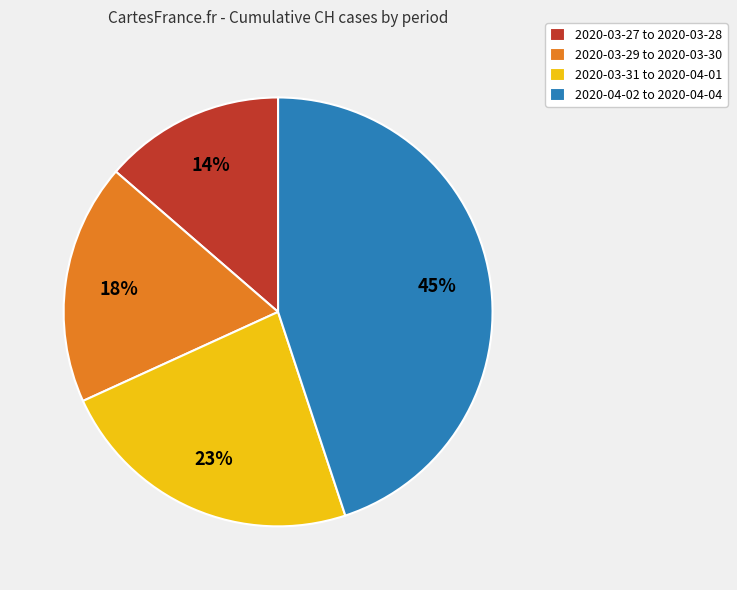

Approximately how many times larger is the value at 2020-03-31 to 2020-04-01 compared to 2020-03-29 to 2020-03-30?

1.3